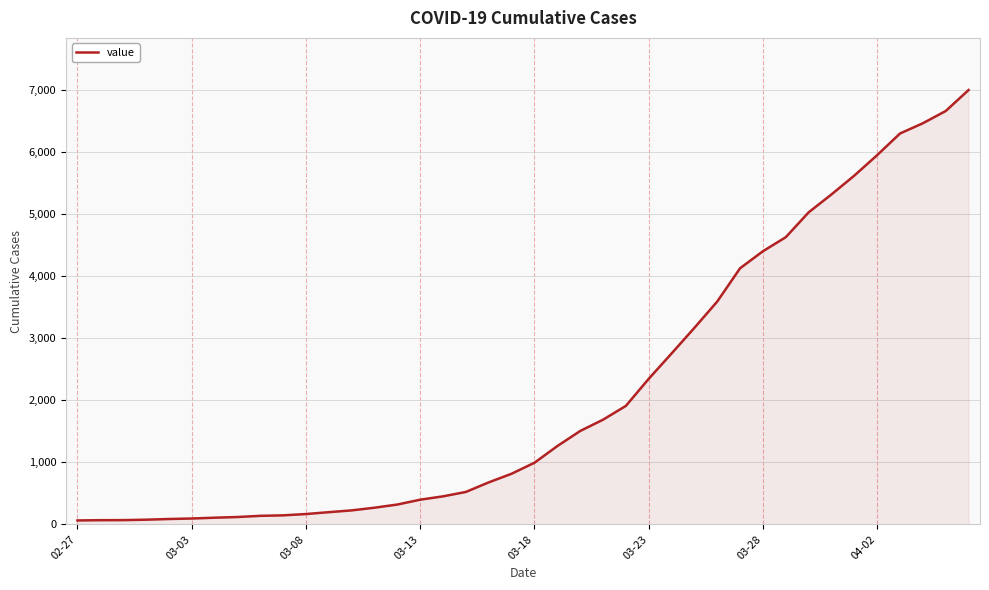

What is the greatest value displayed?

6995